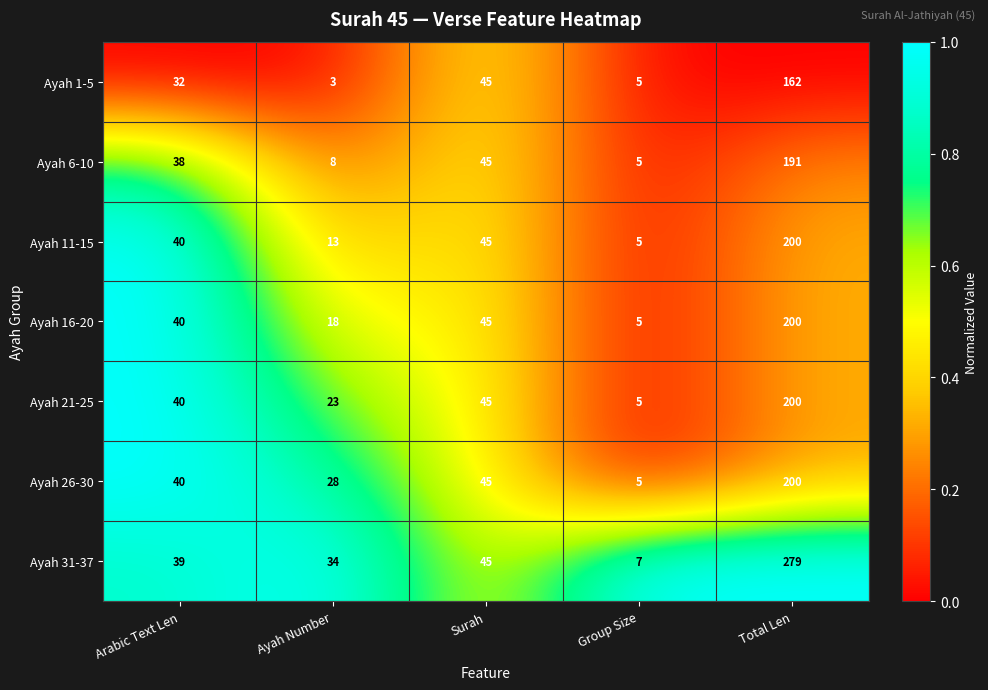

True or false: Ayah 21-25 has a value of 40 at Arabic Text Len.

True